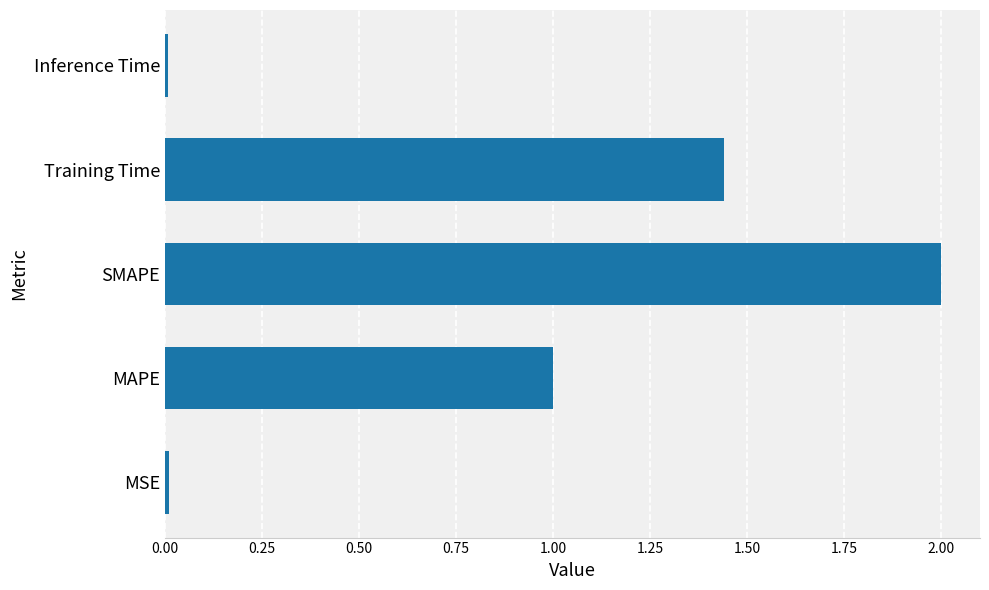

Is it true that the value at Training Time is 0.4?

False